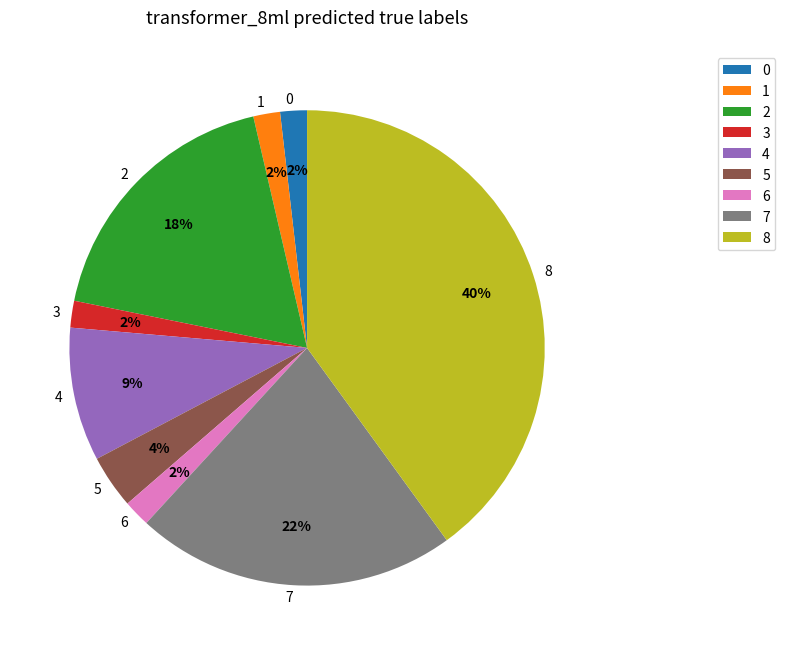

Is it true that 4 is 1% of the pie?

False